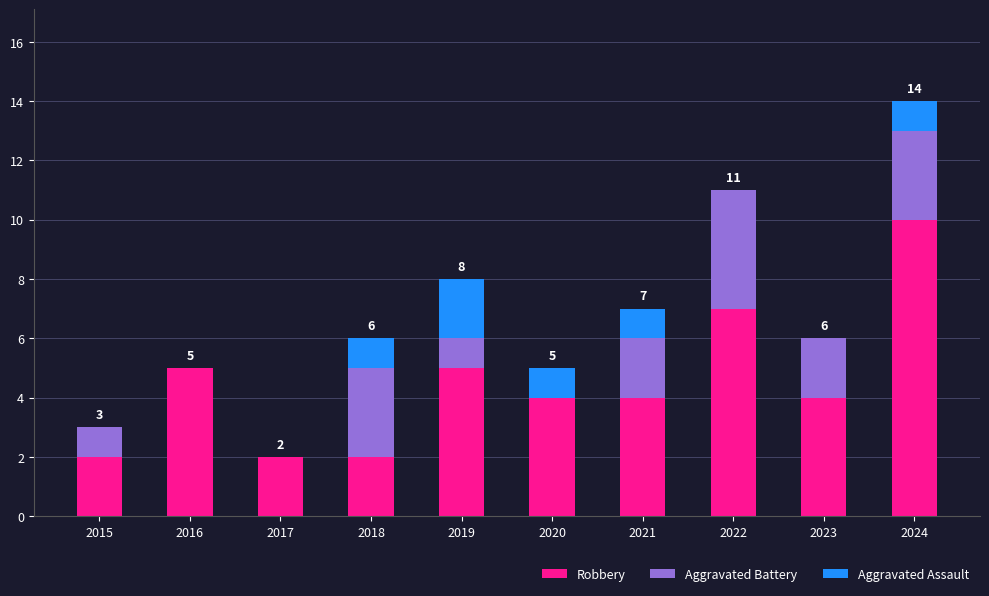

How many series are shown in this chart?

3